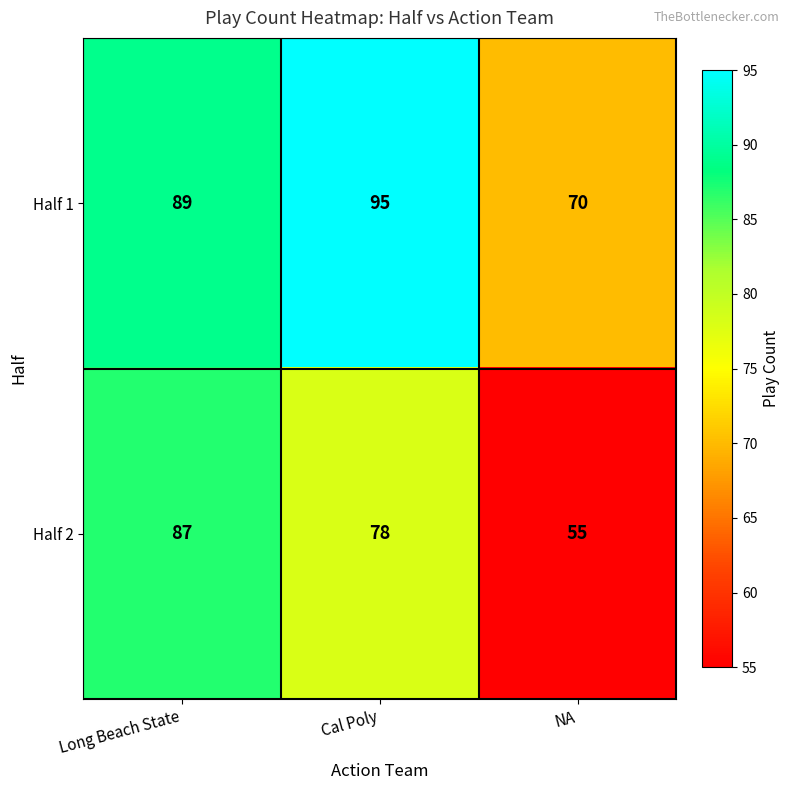

How many distinct data groups are displayed?

2